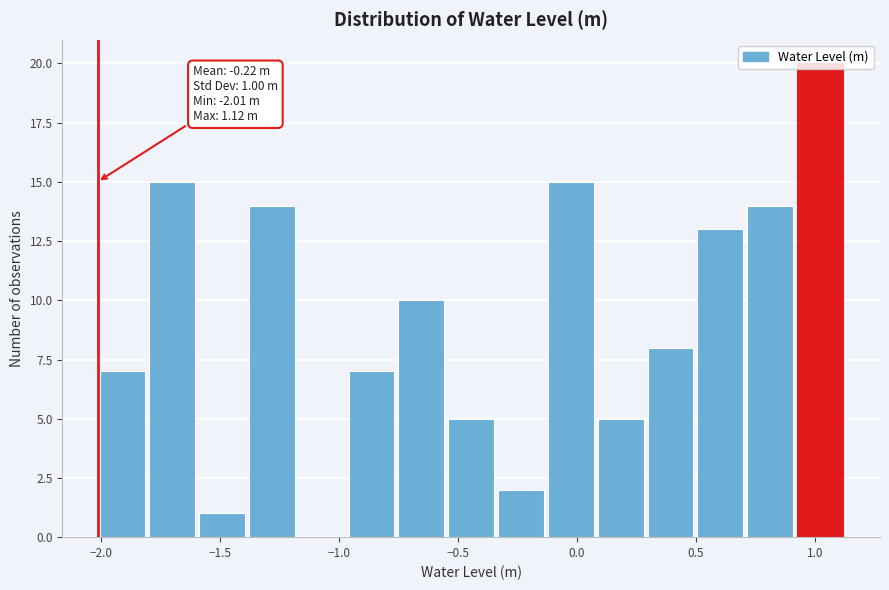

Over which range of the x-axis is the bar tallest?

0.90 to 1.10